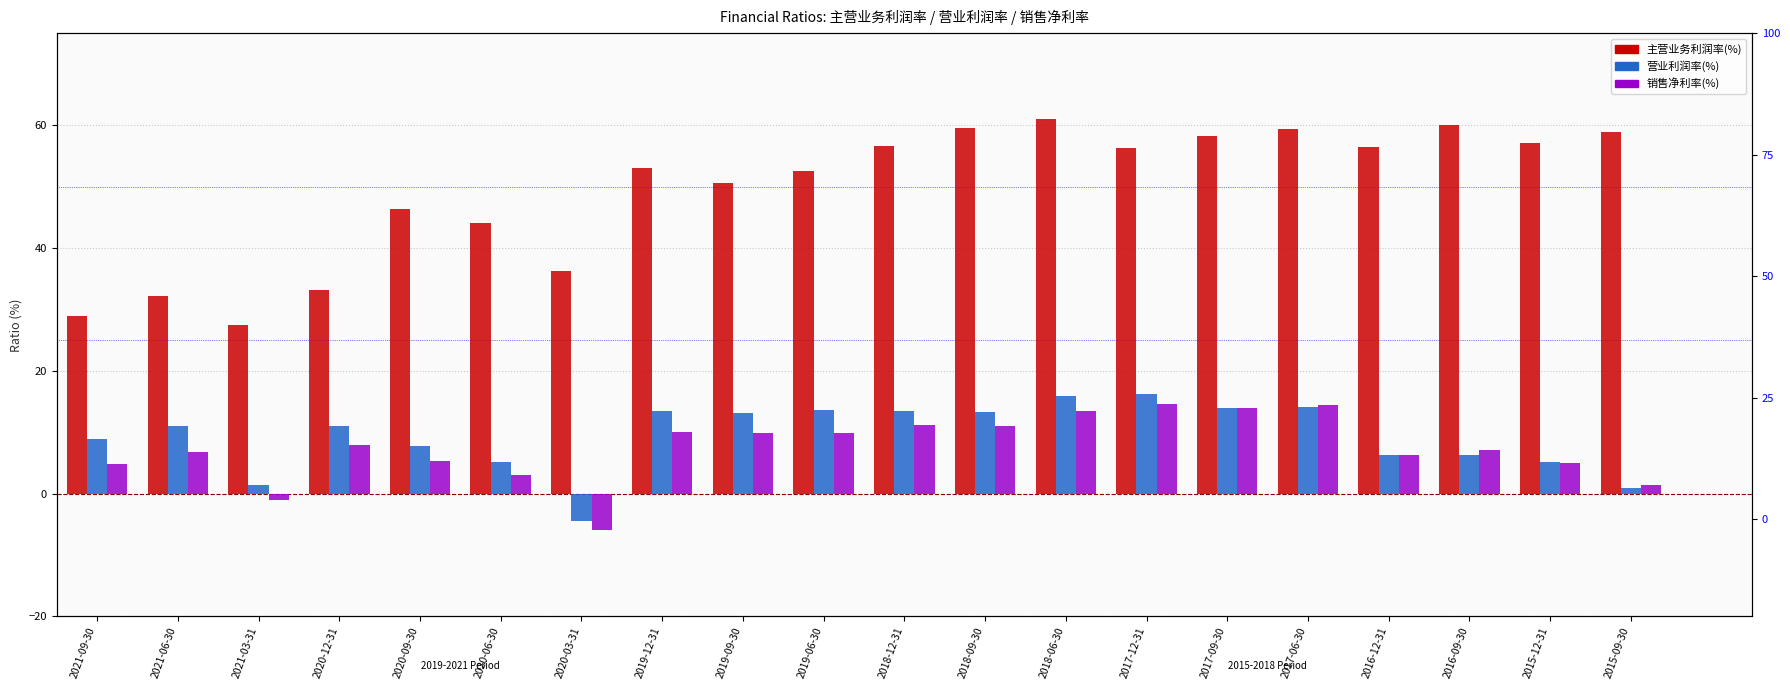

What is the value of the 营业利润率(%) bar at the 1st from the left?

8.9